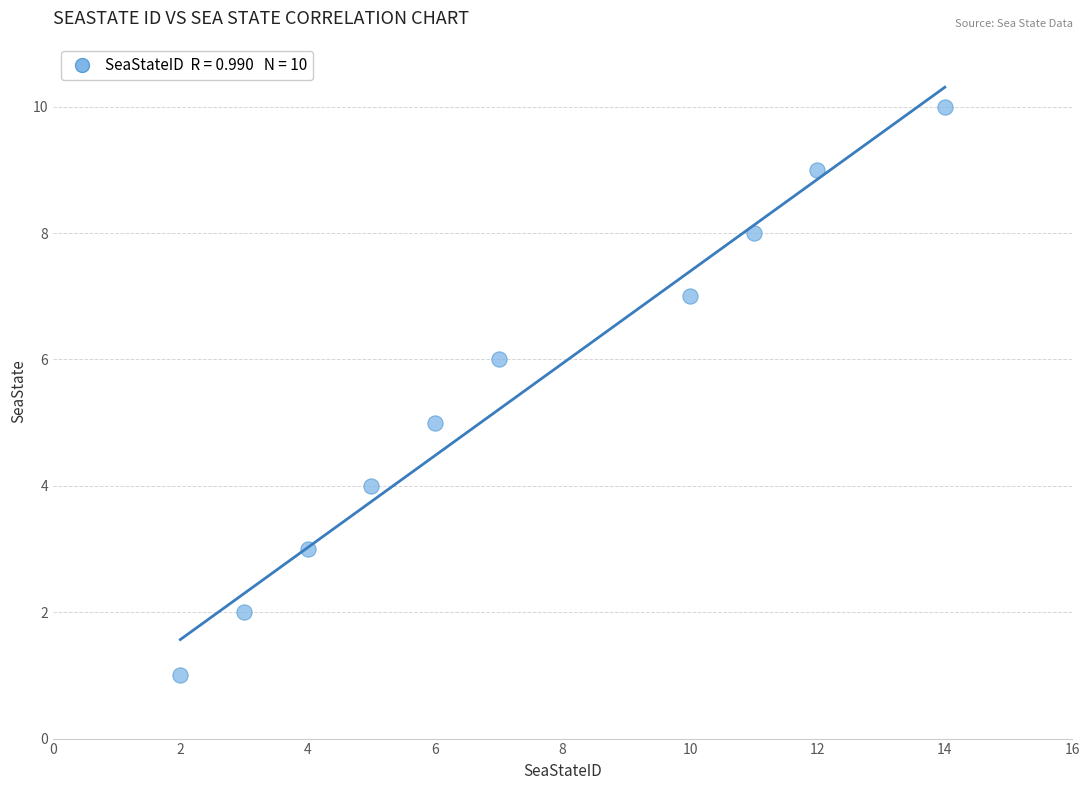

What is the average Y value?

6